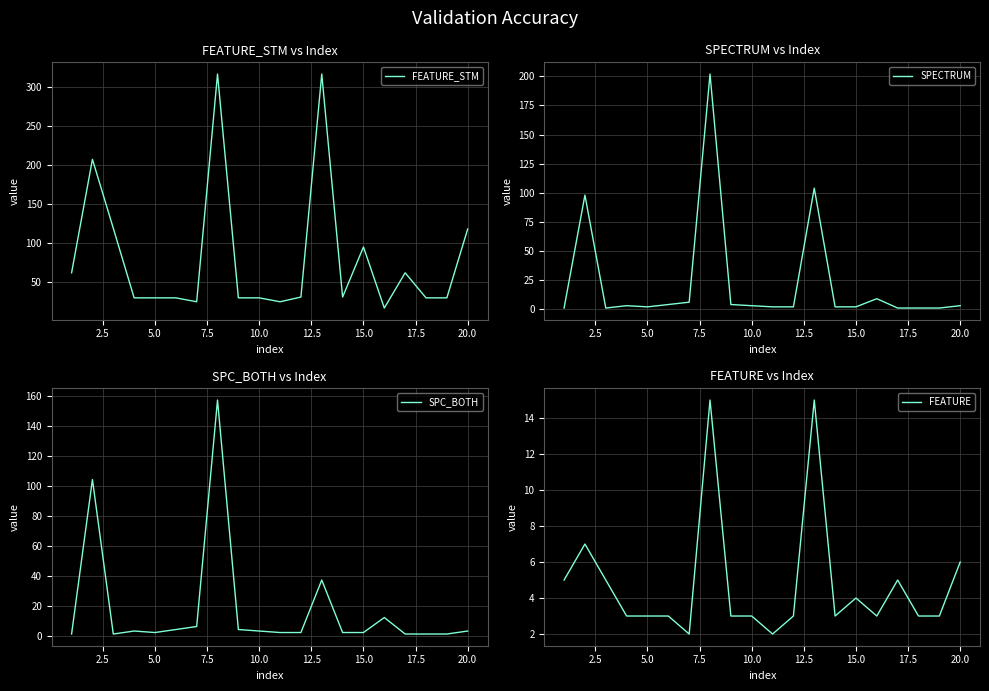

What is the value of the FEATURE_STM point at the 15th from the left?

95